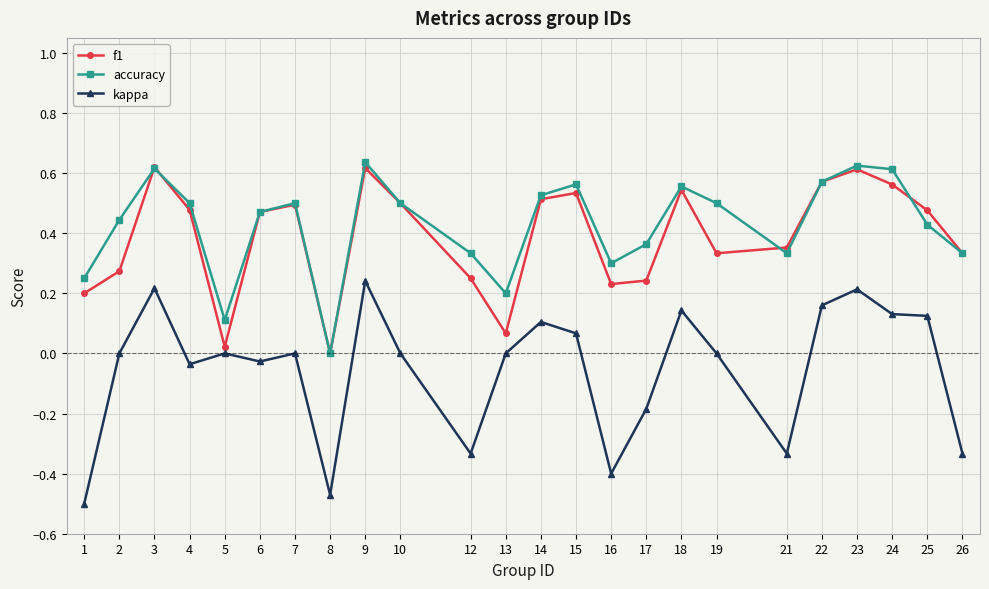

True or false: kappa has more than 0 points higher than both neighbors.

True